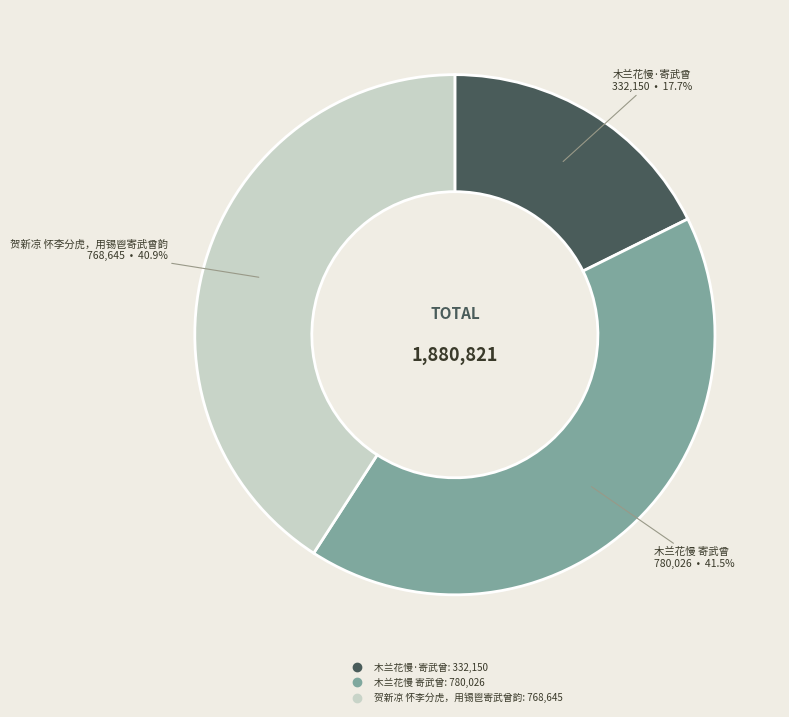

What is the ratio of the value at 贺新凉 怀李分虎，用锡鬯寄武曾韵 to the value at 木兰花慢 寄武曾?

1.0